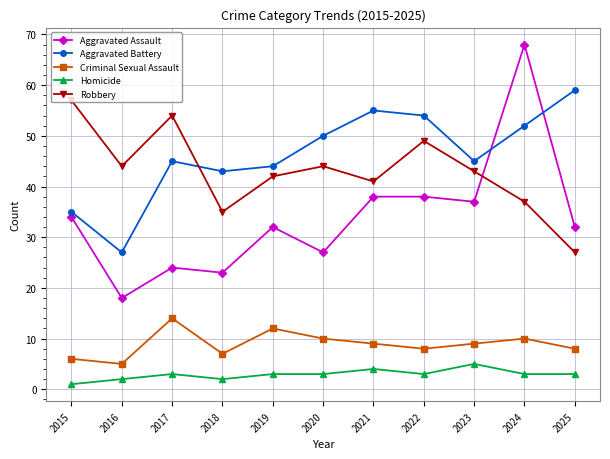

How many lines are shown in the chart?

5